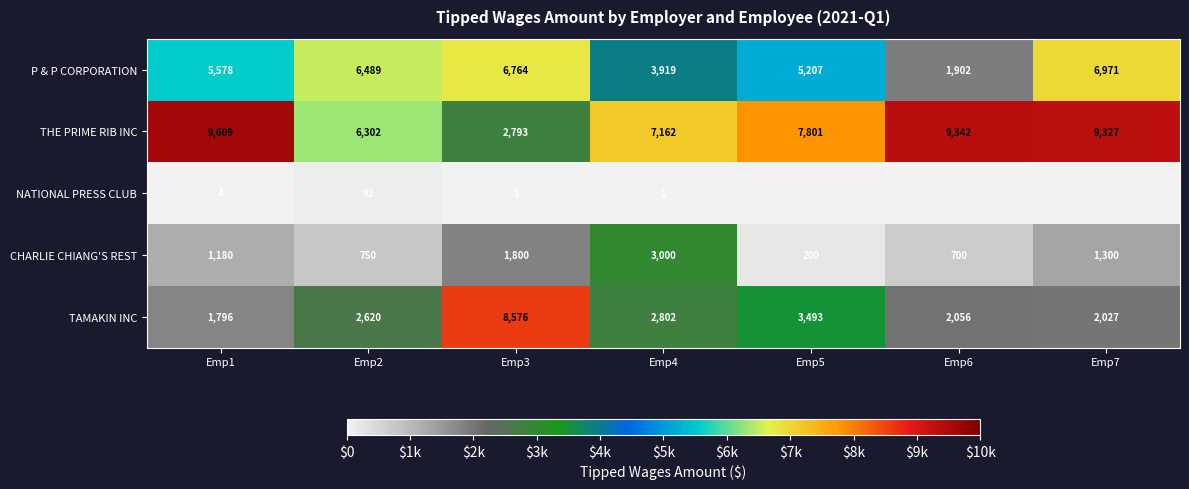

What is the difference between the highest and lowest values at Emp3?

8575